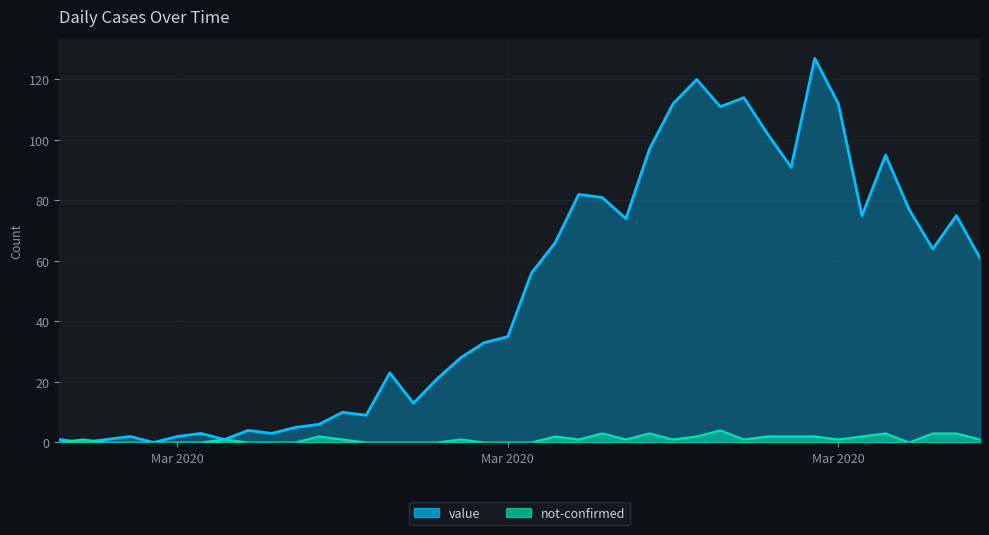

What is the label of the 29th point from the left?

2020-03-26